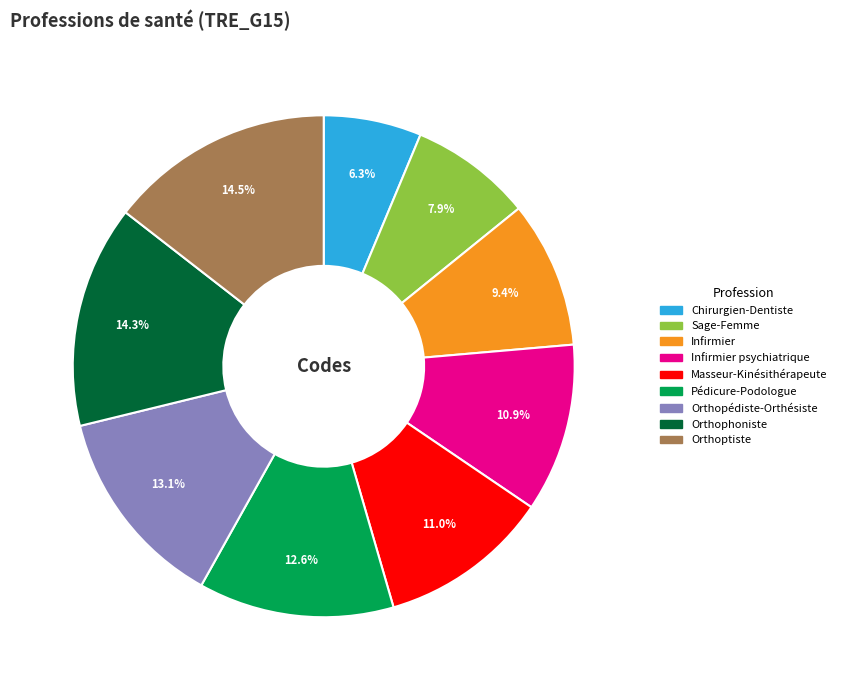

Does any single category account for the majority?

No